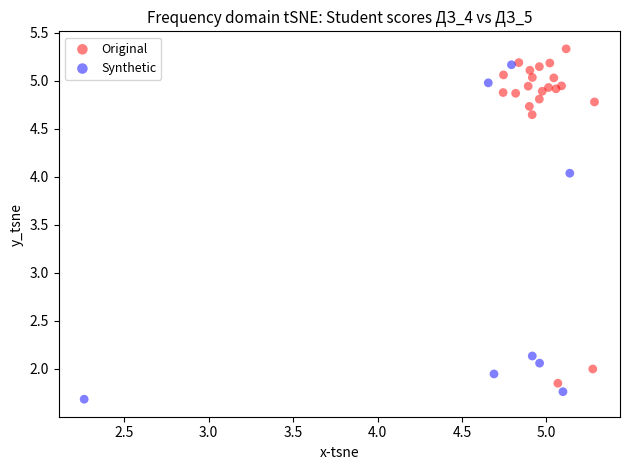

Which series reaches the maximum Y coordinate?

Original